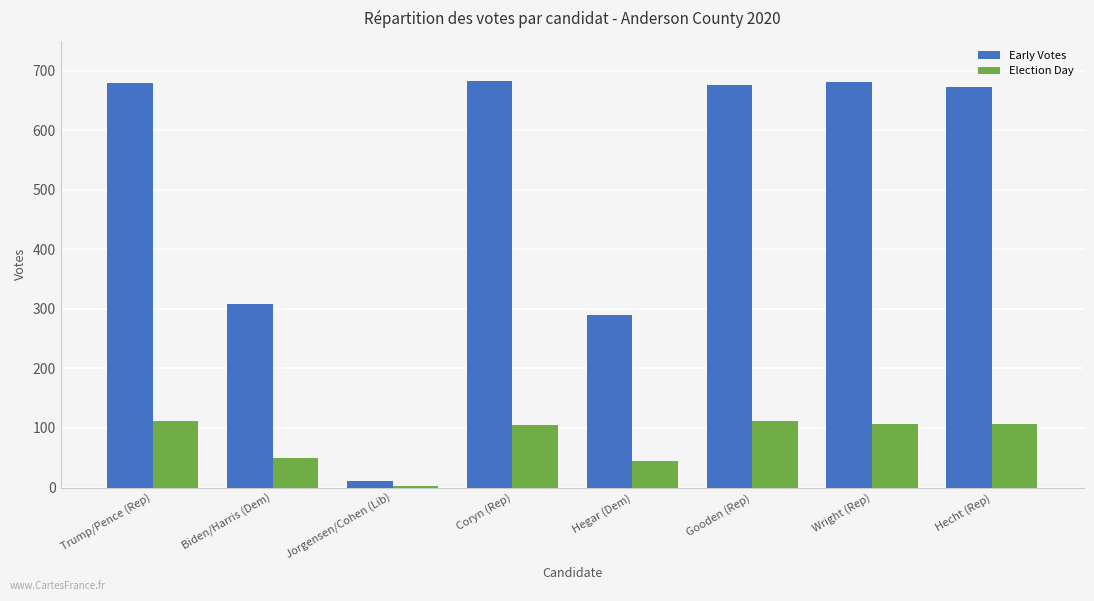

Between Biden/Harris (Dem) and Gooden (Rep), which series saw the biggest shift?

Early Votes